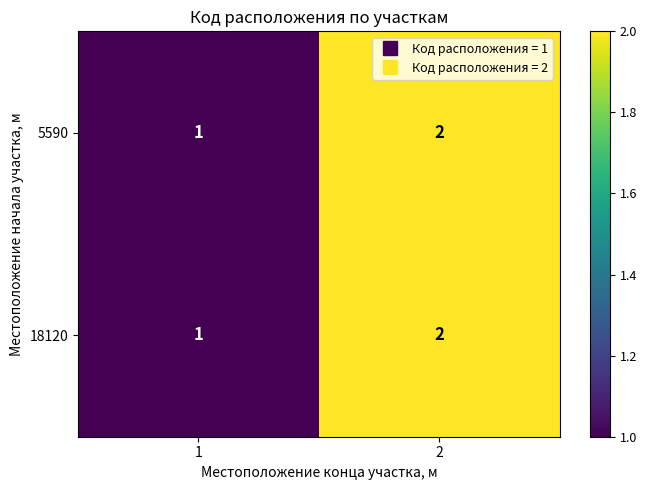

Is the value of 18120 at 1 greater than the value of 5590 at 2?

No